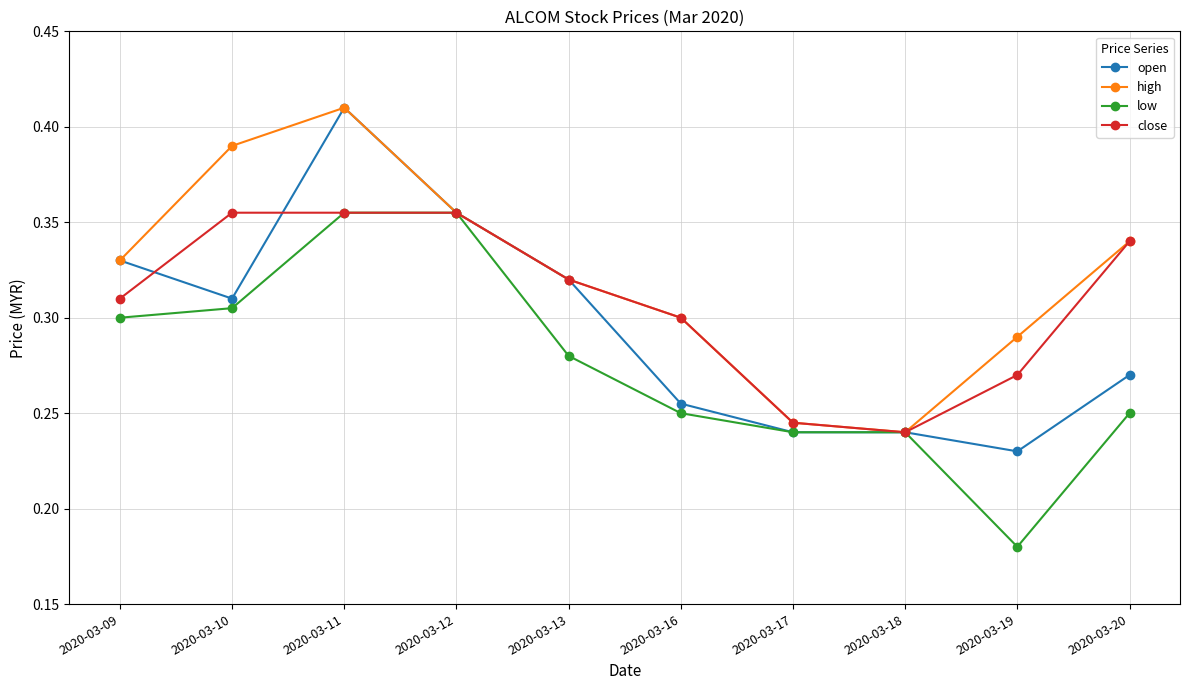

Rank the series by their average value, from highest to lowest.

high, close, open, low